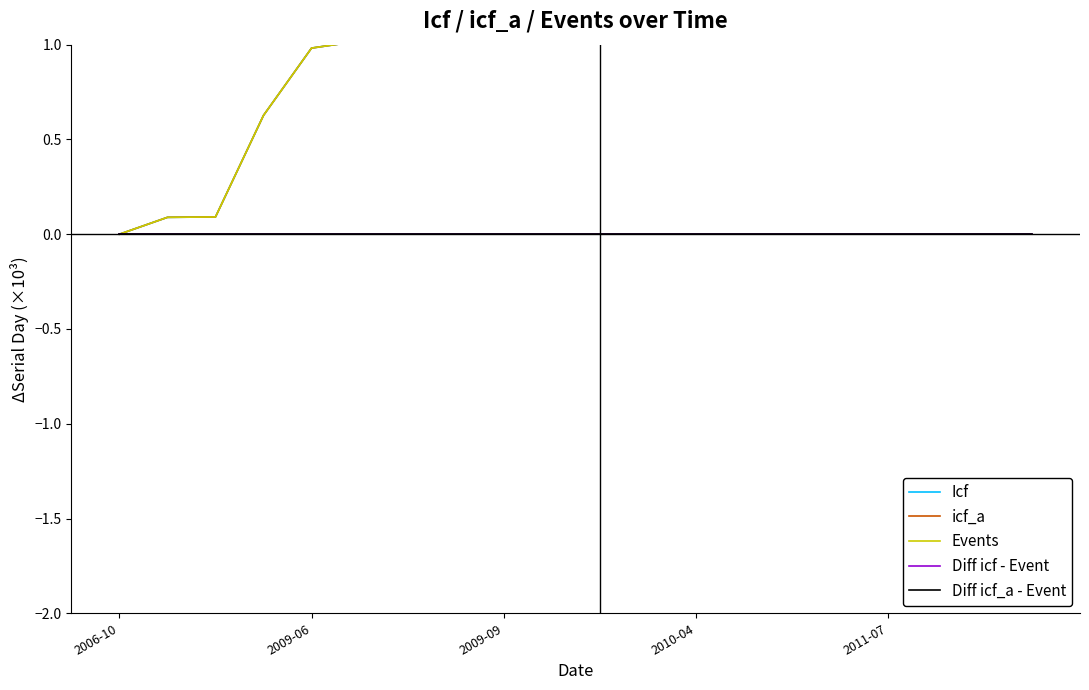

Reading right to left, transcribe all the data shown in this chart.

Icf: 1.9	1.9	1.8	1.7	1.7	1.5	1.4	1.3	1.3	1.2	1.2	1.1	1.1	1.0	1.0	1.0	0.6	0.1	0.1	0.0
icf_a: 1.9	1.9	1.8	1.7	1.7	1.5	1.4	1.3	1.3	1.2	1.2	1.1	1.1	1.0	1.0	1.0	0.6	0.1	0.1	0.0
Events: 1.9	1.9	1.8	1.7	1.7	1.5	1.4	1.3	1.3	1.2	1.2	1.1	1.1	1.0	1.0	1.0	0.6	0.1	0.1	0.0
Diff icf - Event: 0.0	0.0	0.0	0.0	0.0	0.0	0.0	0.0	0.0	0.0	0.0	0.0	0.0	0.0	0.0	0.0	0.0	0.0	0.0	0.0
Diff icf_a - Event: 0.0	0.0	0.0	0.0	0.0	0.0	0.0	0.0	0.0	0.0	0.0	0.0	0.0	0.0	0.0	0.0	0.0	0.0	0.0	0.0